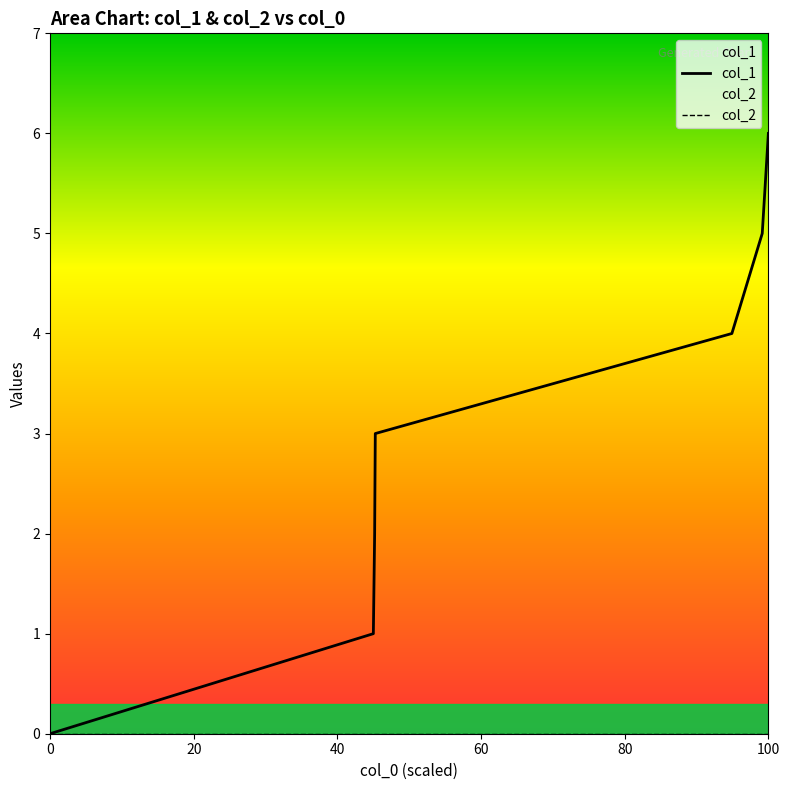

What is the average value?

3